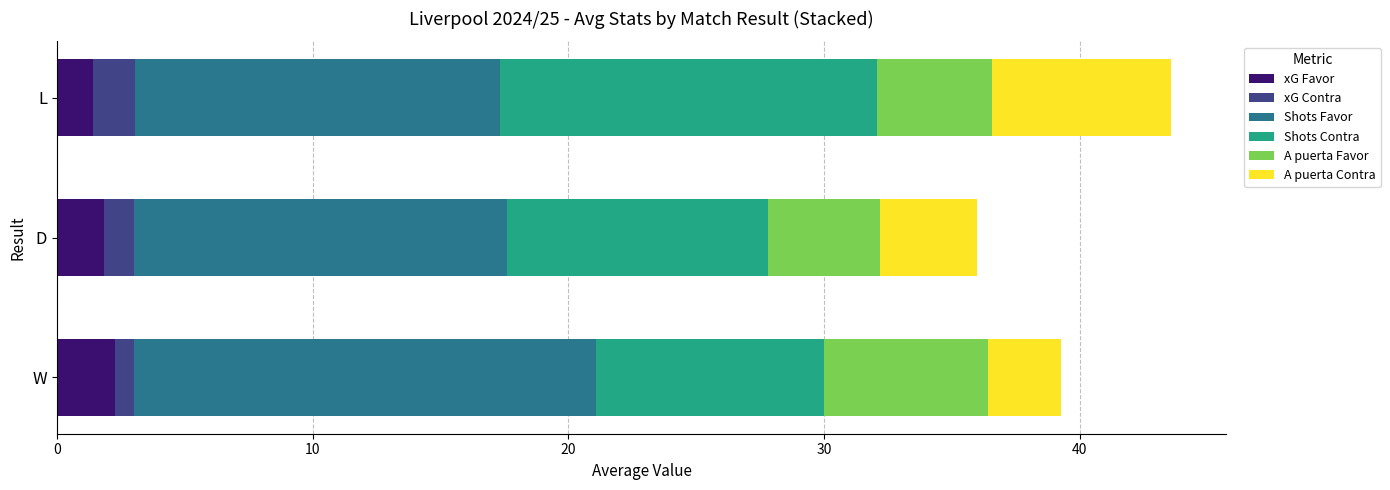

What are all the series names shown in the legend?

xG Favor, xG Contra, Shots Favor, Shots Contra, A puerta Favor, A puerta Contra